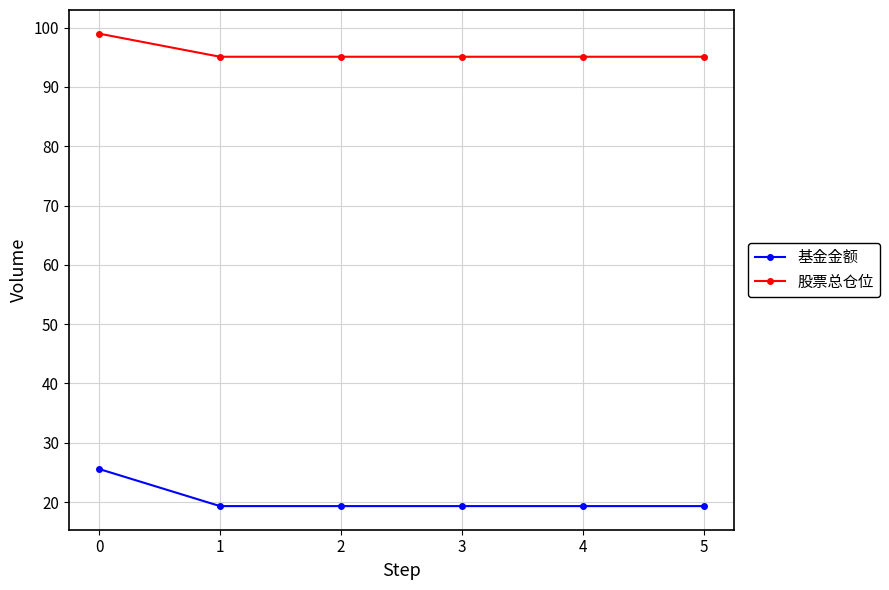

True or false: 基金金额 has more than 2 interior local peaks.

False